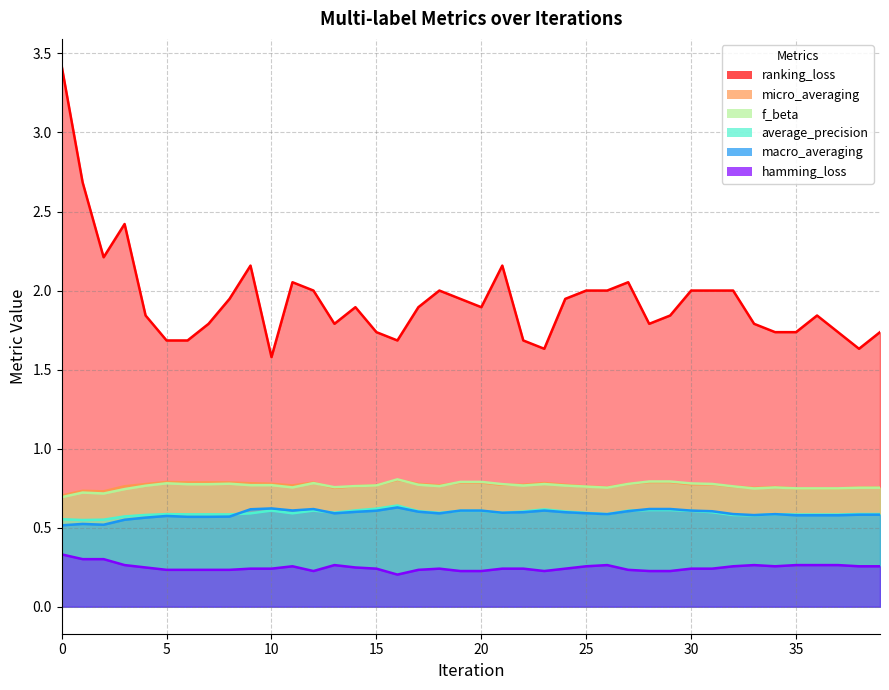

What is the difference between the maximum and minimum values in the hamming_loss series?

0.1